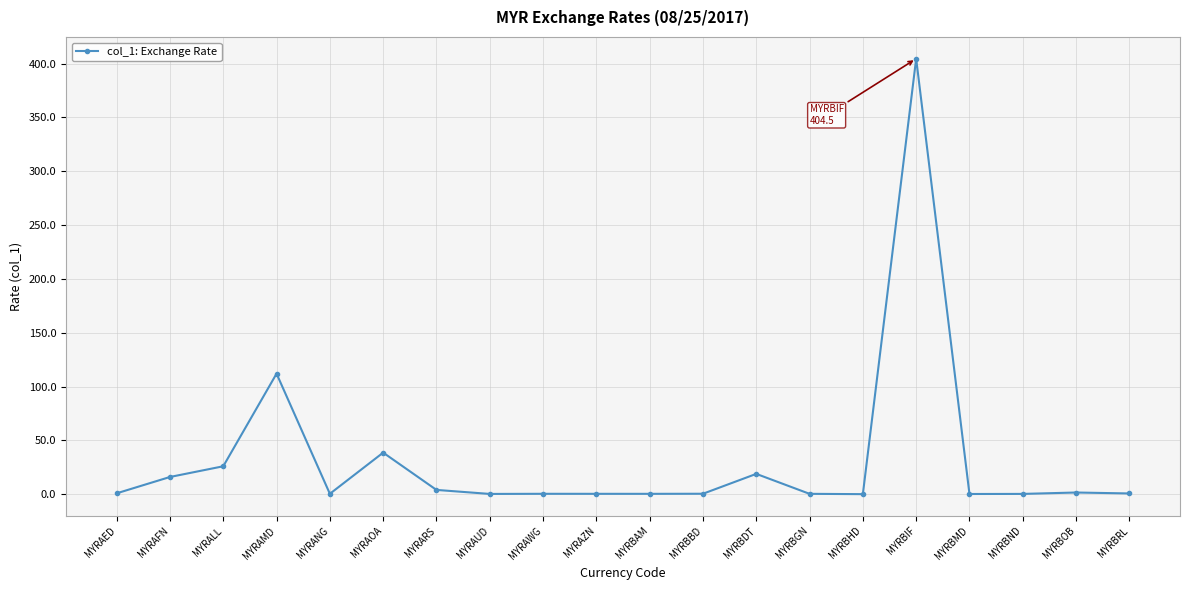

At which category does the chart reach its peak across all series?

MYRBIF